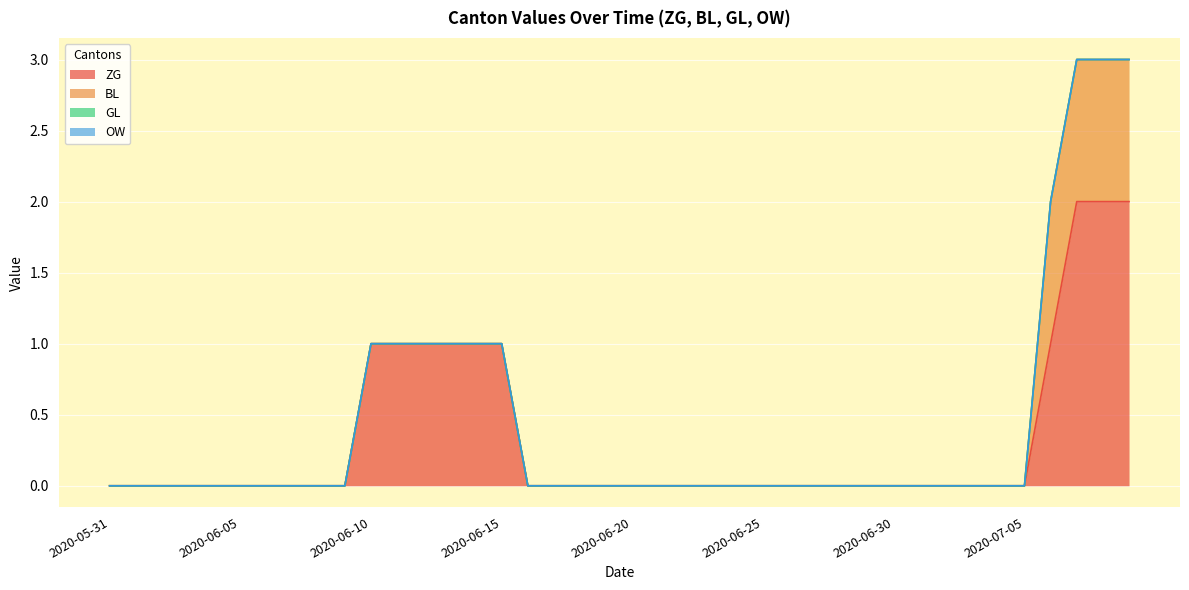

How many categories are shown in the chart?

40